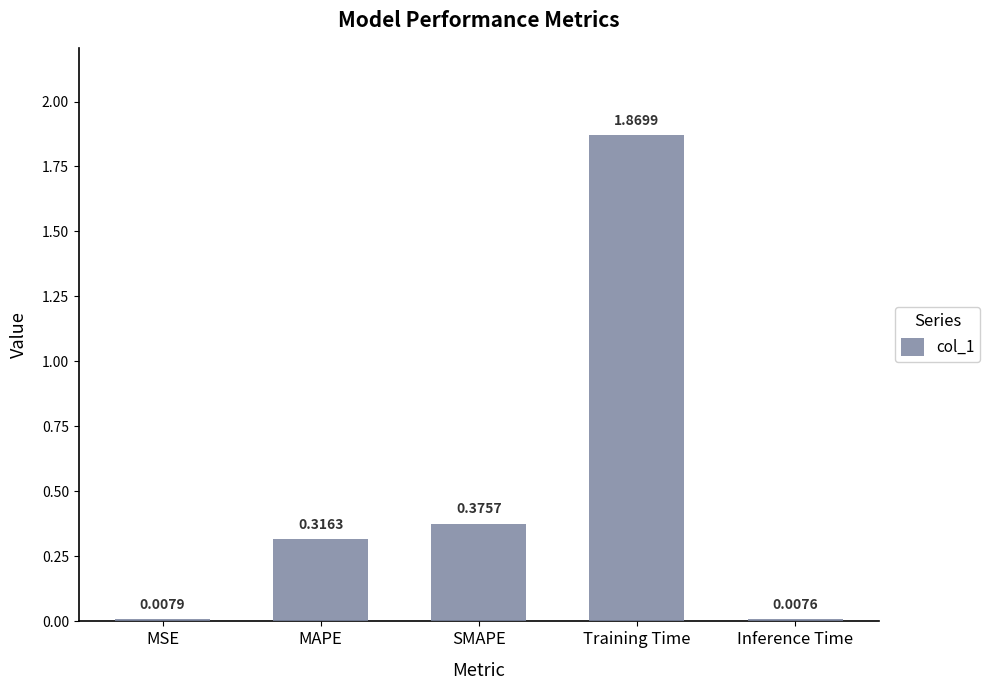

What is the sum of all values?

2.6